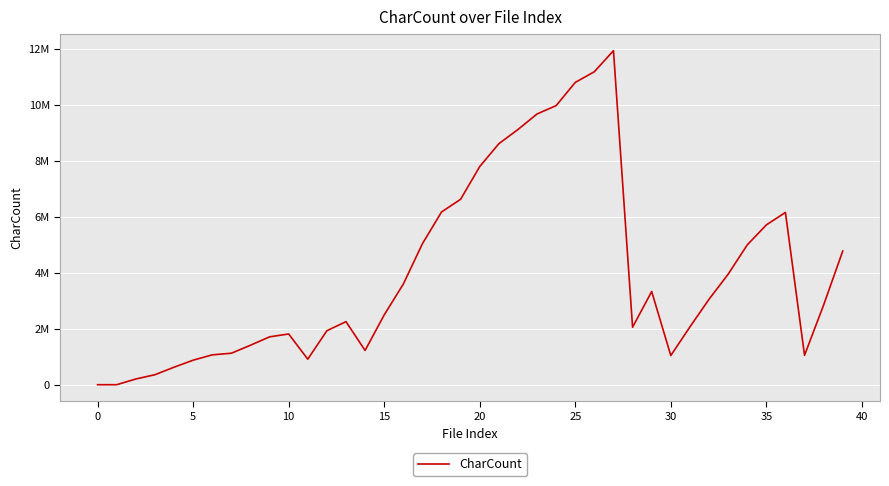

Does the chart have visible grid lines?

Yes